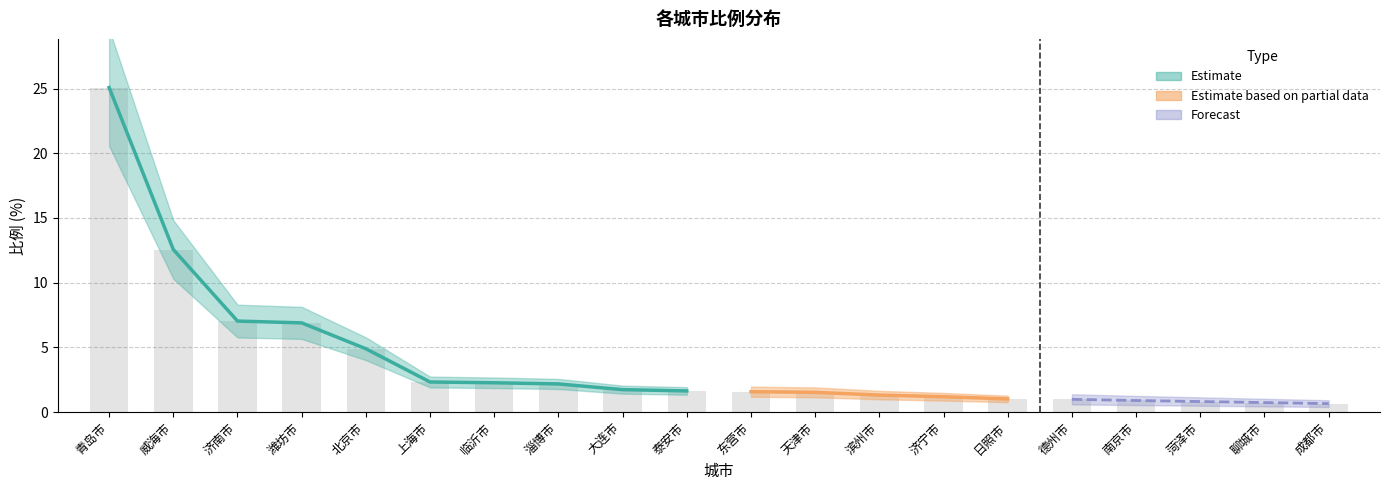

List the labels in order of value, smallest first.

成都市, 聊城市, 菏泽市, 南京市, 德州市, 日照市, 济宁市, 滨州市, 天津市, 东营市, 泰安市, 大连市, 淄博市, 临沂市, 上海市, 北京市, 潍坊市, 济南市, 威海市, 青岛市